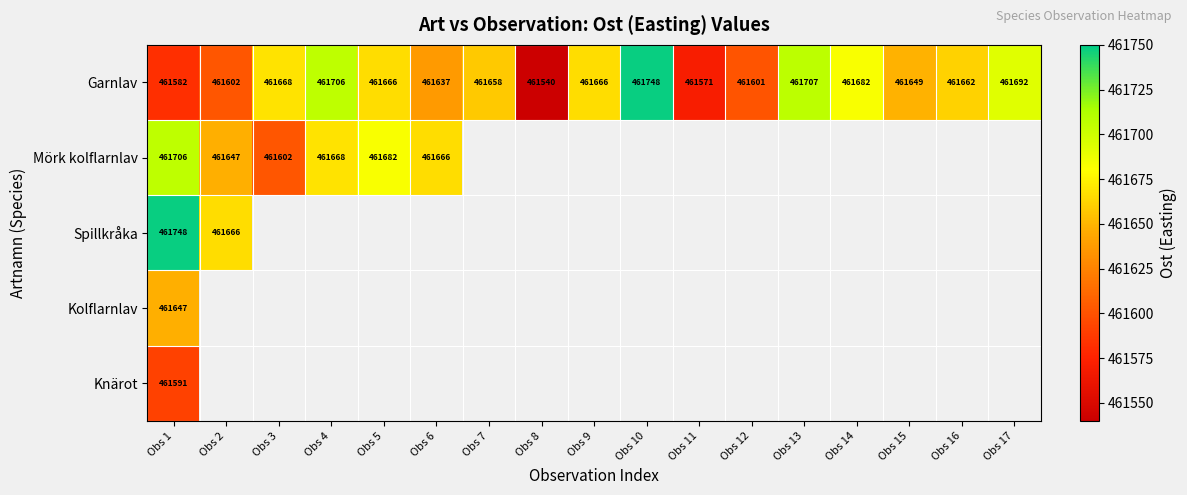

Between Obs 2 and Obs 5, which is larger?

Obs 5